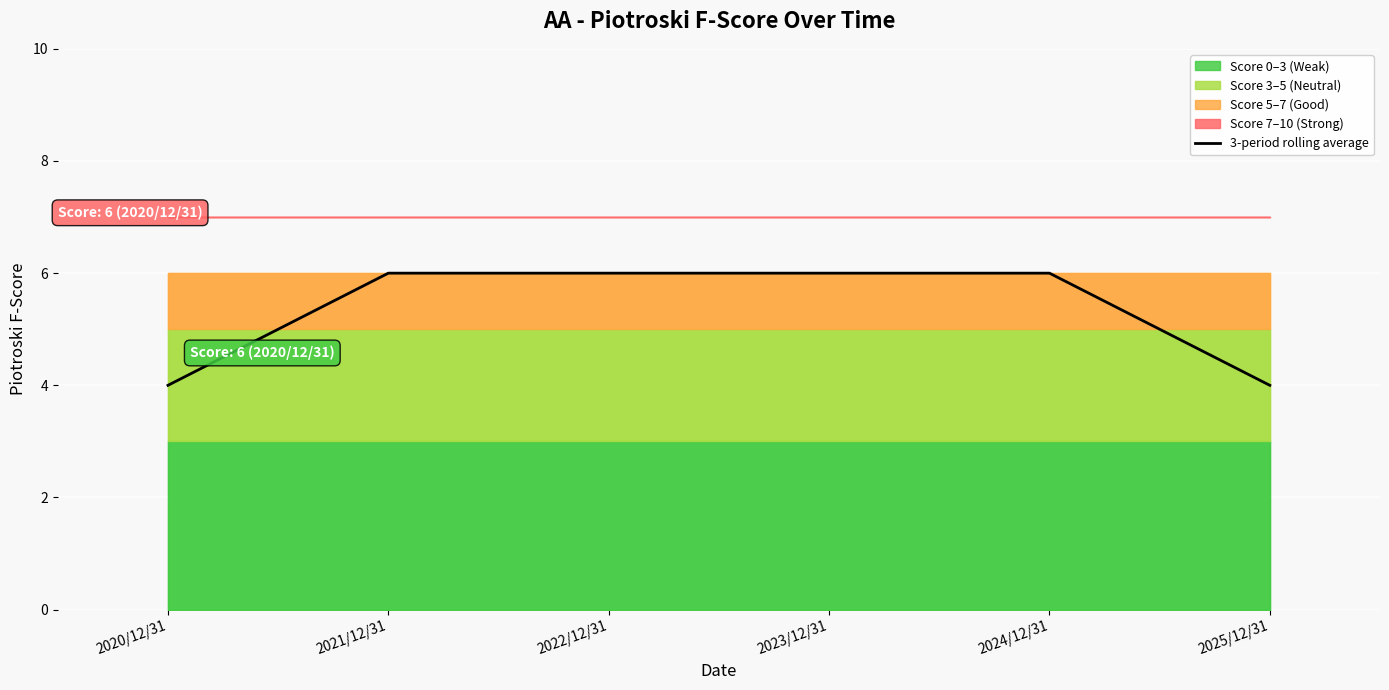

At which category does the chart reach its peak across all series?

2021/12/31